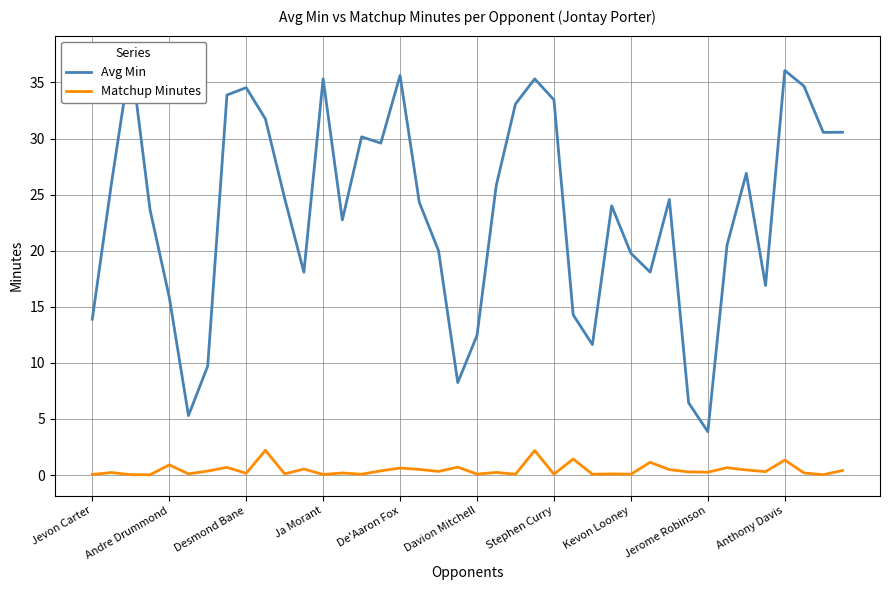

How many interior local peaks does the Matchup Minutes series have?

15